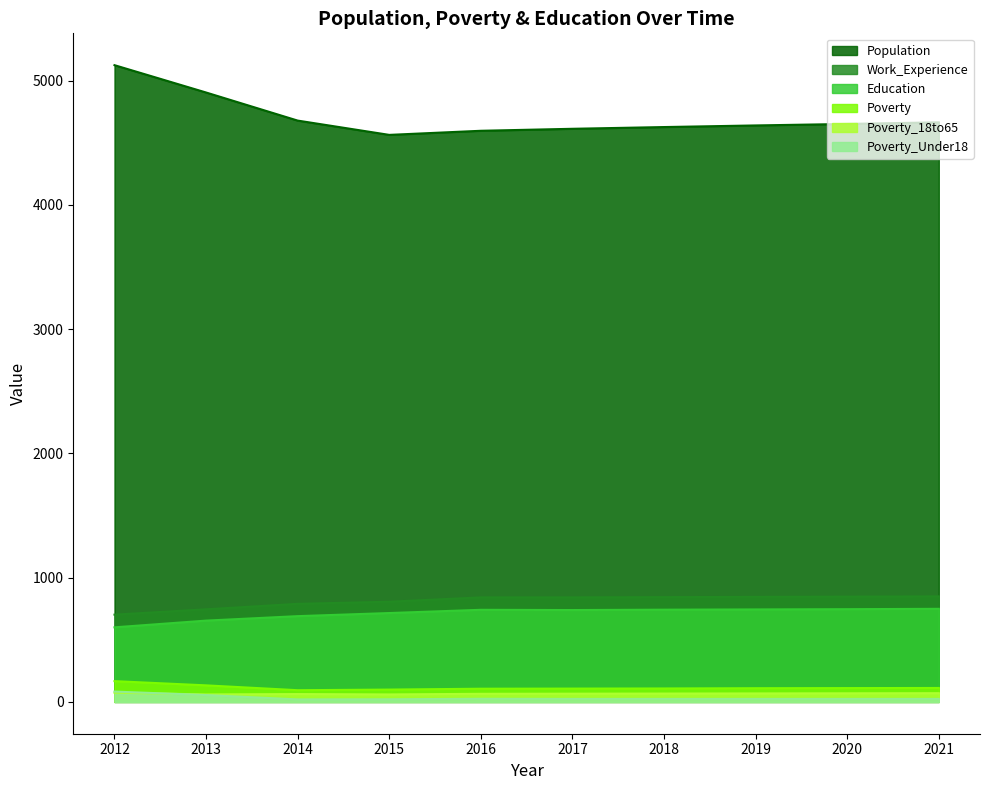

At which label is Poverty_Under18 closest to 51?

2013